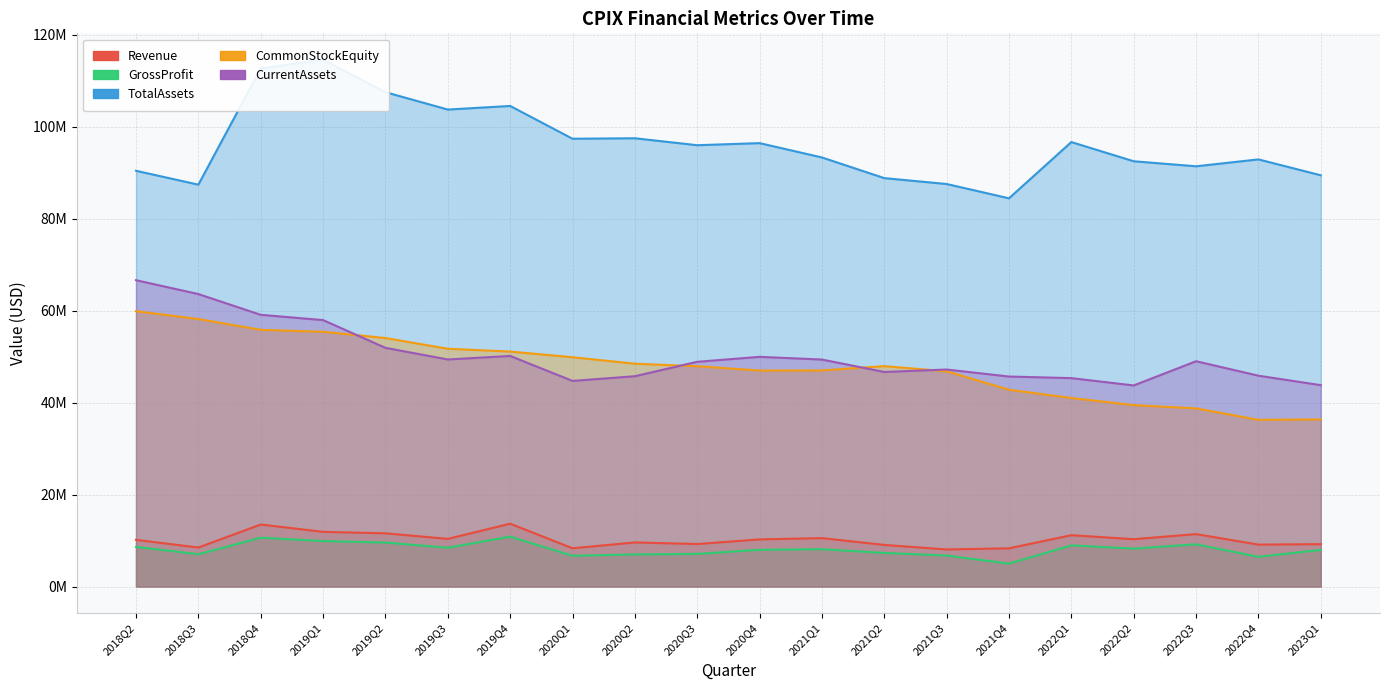

At which label does Revenue reach its minimum?

2021Q3